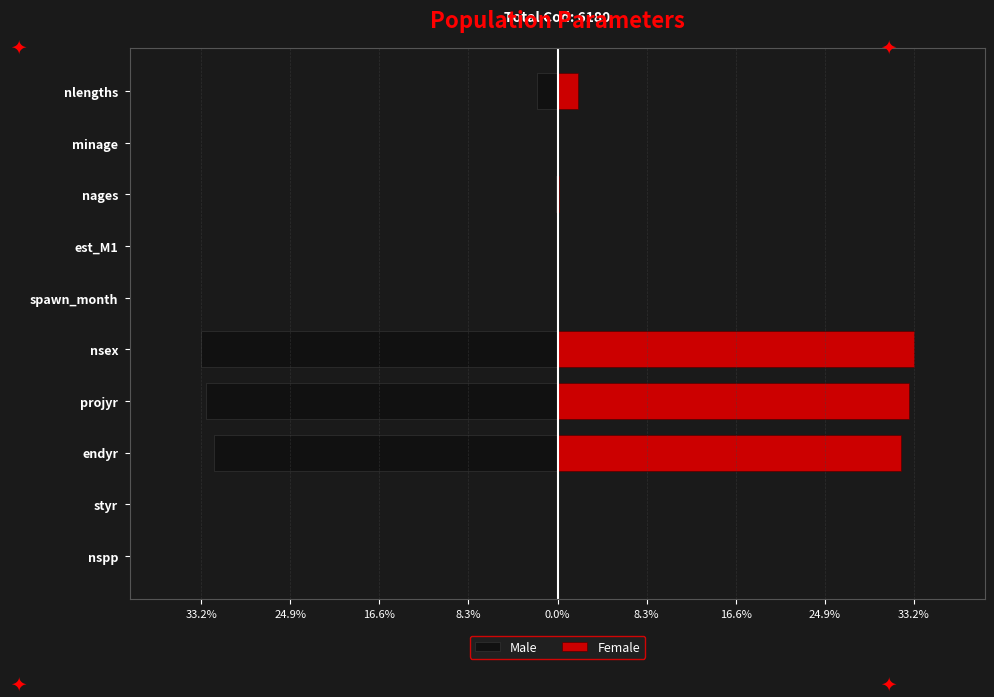

What is the difference between the maximum and minimum values in the Female series?

33.2